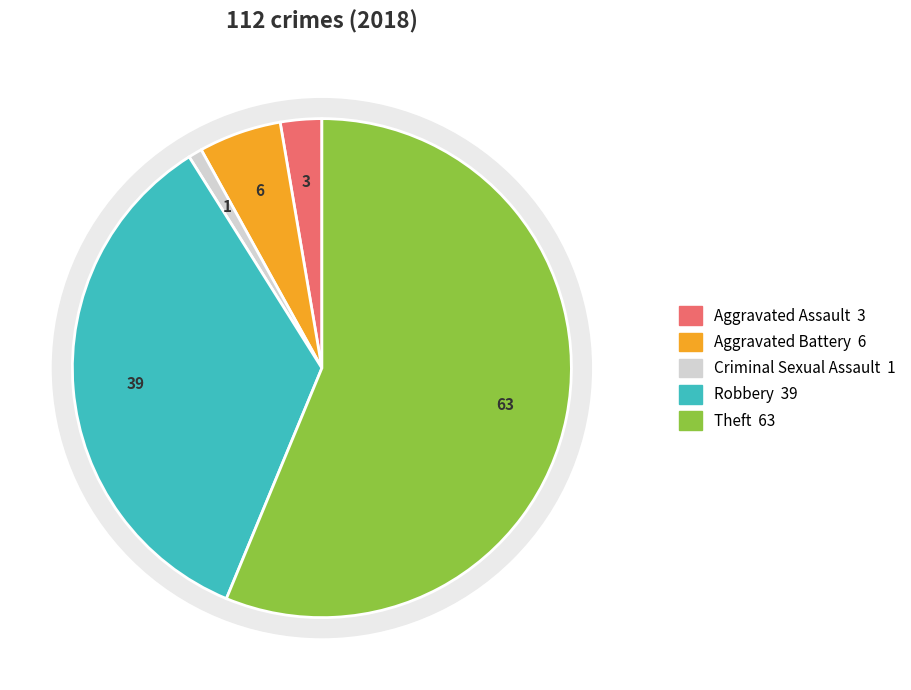

Is Criminal Sexual Assault the majority of the pie?

No